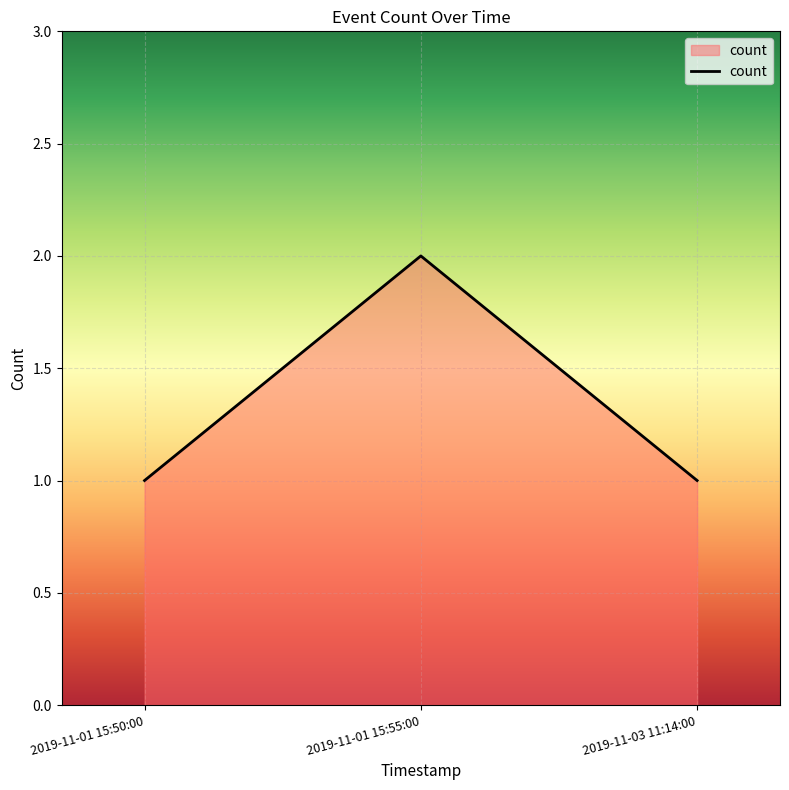

Approximately how many times larger is the value at 2019-11-01 15:55:00 compared to 2019-11-03 11:14:00?

2.0